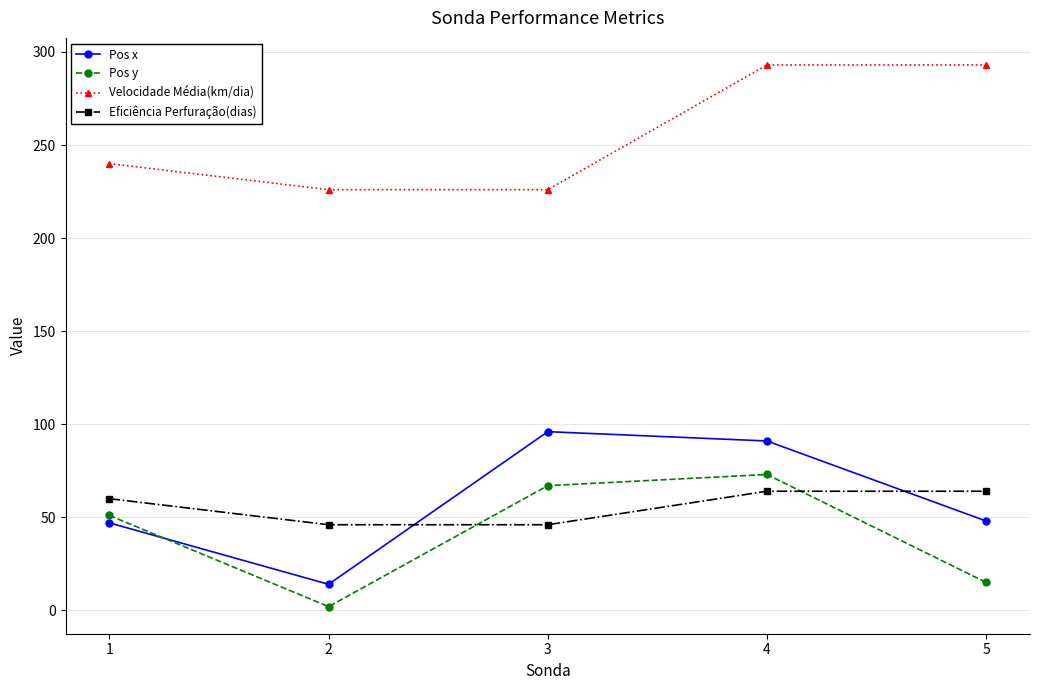

In Pos x, how many points are higher than both neighbors (excluding endpoints)?

1